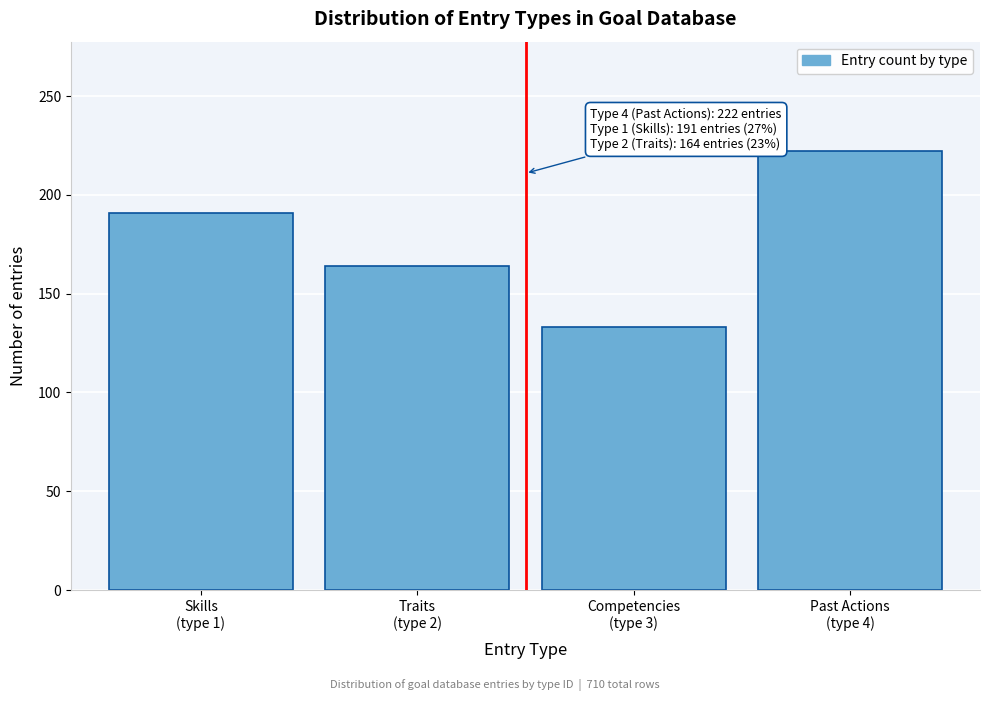

Reading left to right, list all the values displayed in this chart.

191	164	133	222